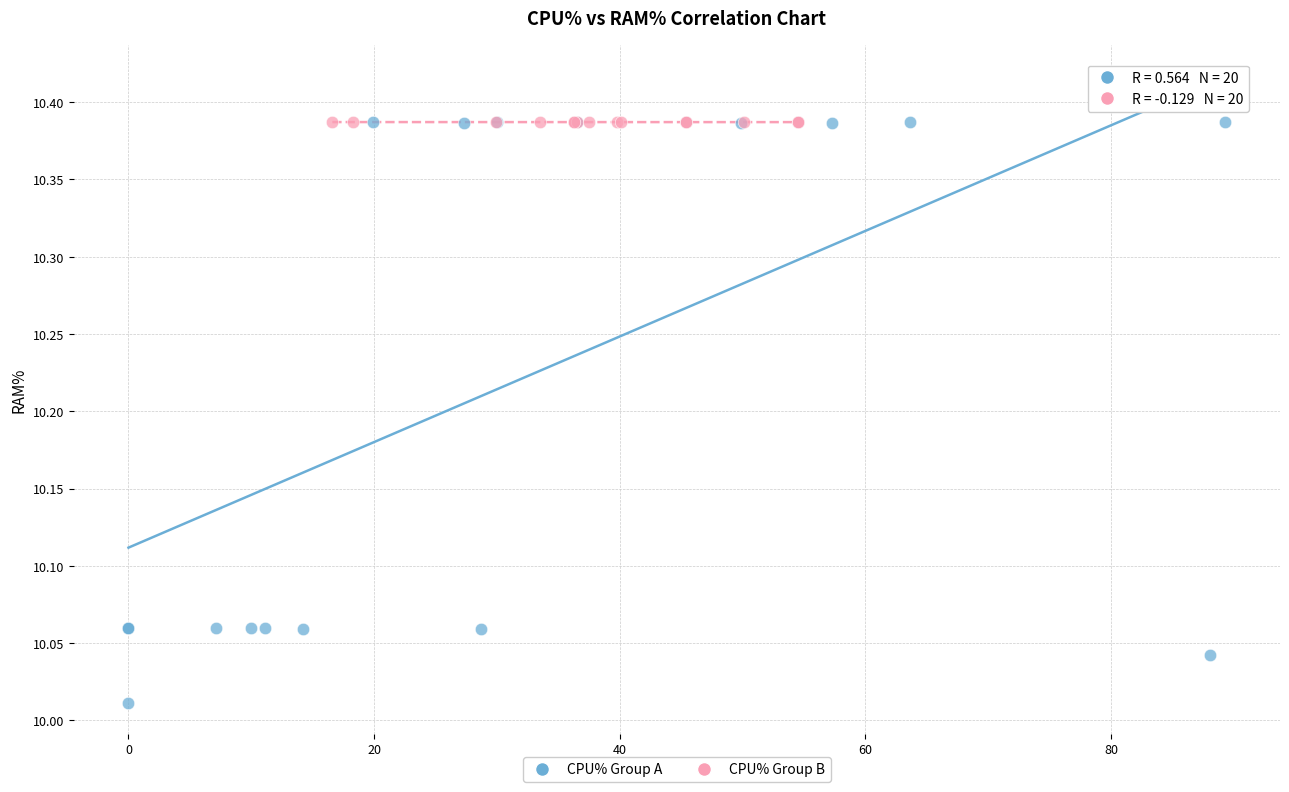

Which series has the largest Y range (max minus min)?

CPU% Group A